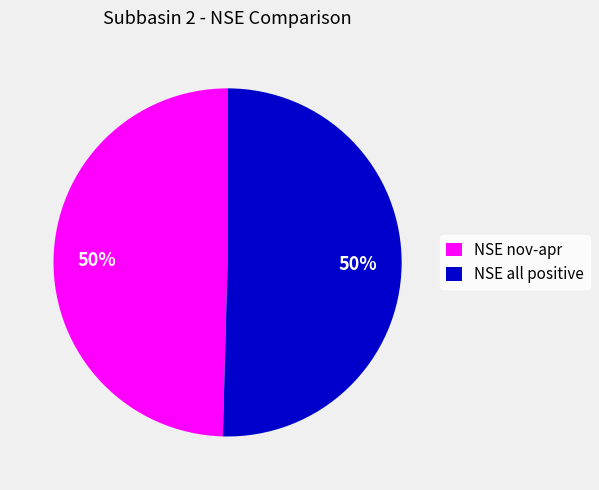

Is it true that NSE nov-apr is 50% of the pie?

True